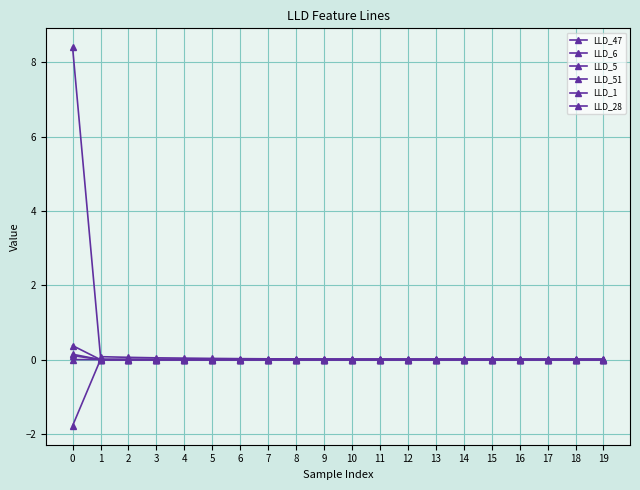

What is the greatest value displayed?

8.4